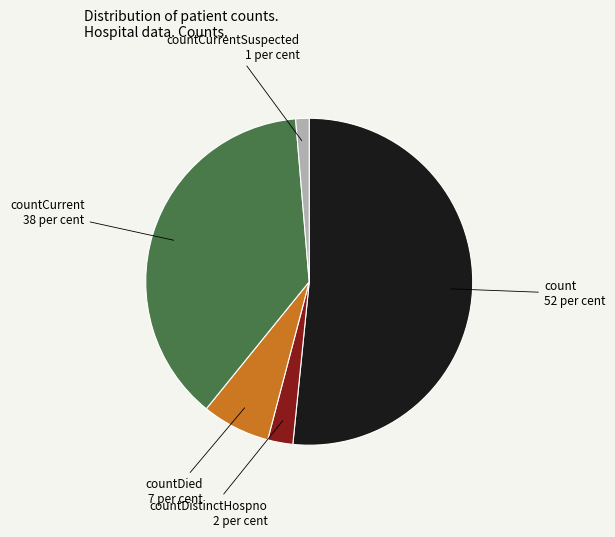

Which category has the smallest portion of the pie?

countCurrentSuspected